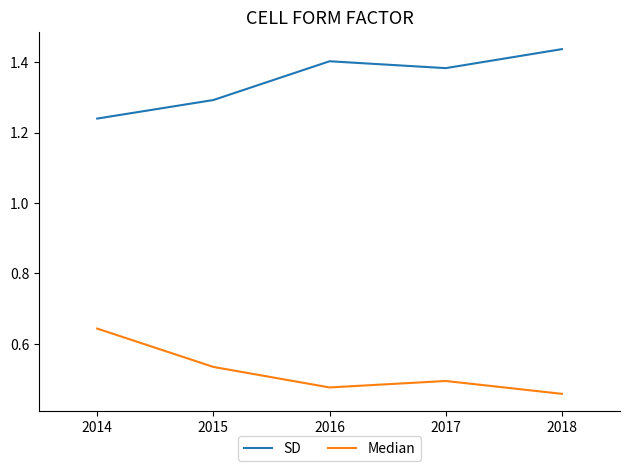

True or false: Median and SD intersect in this chart.

False